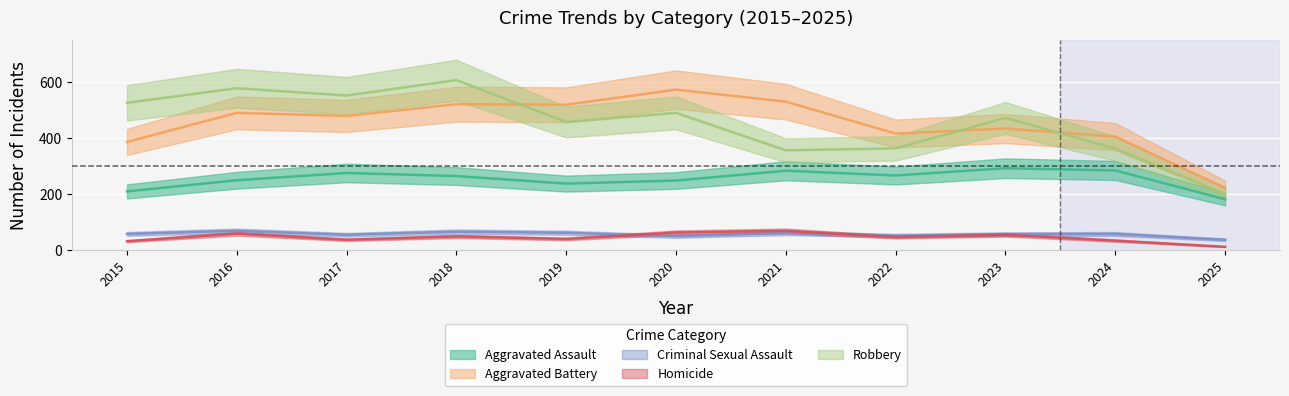

True or false: Robbery and Homicide intersect in this chart.

False